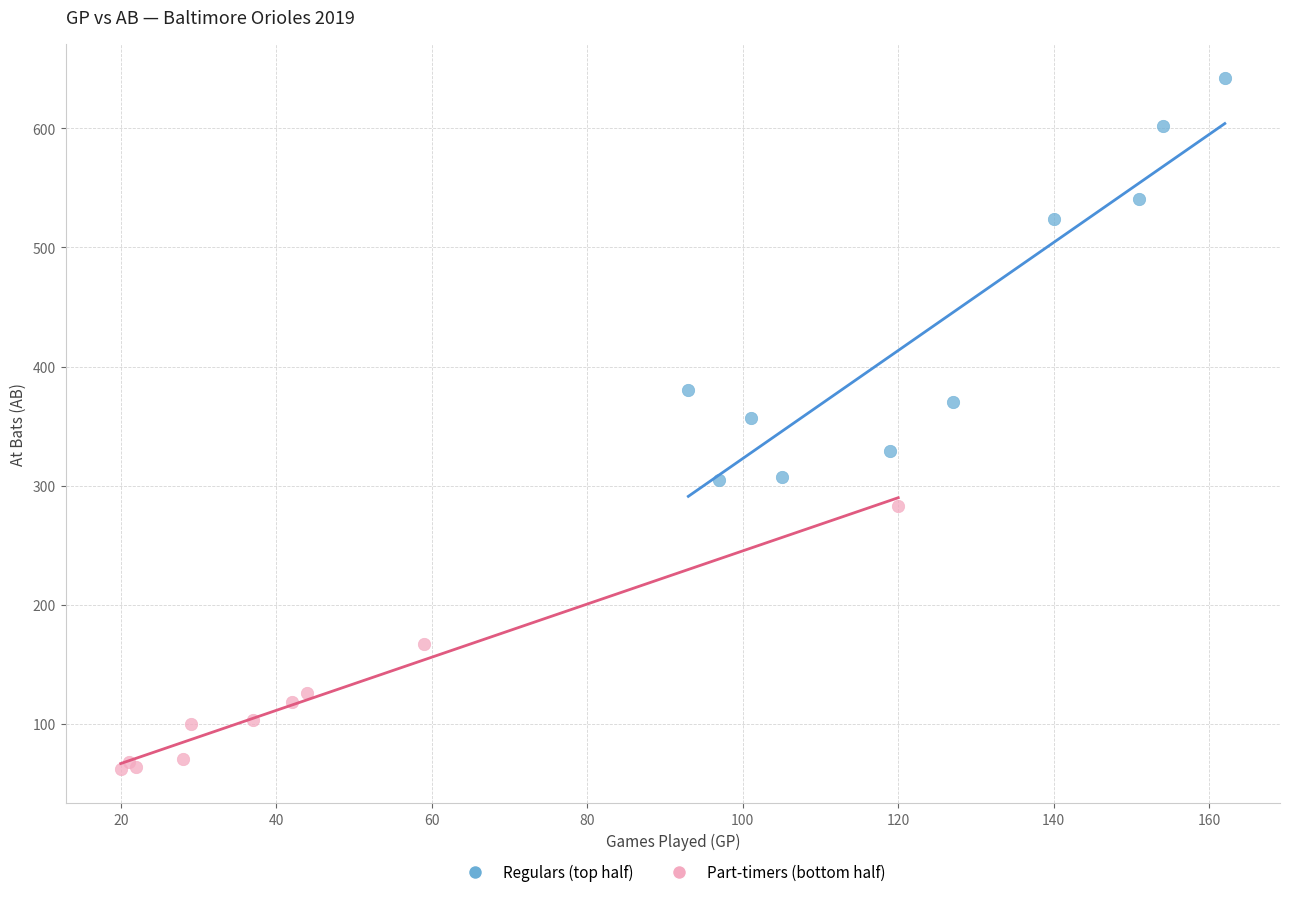

Which series has the widest spread of Y values?

Regulars (top half)